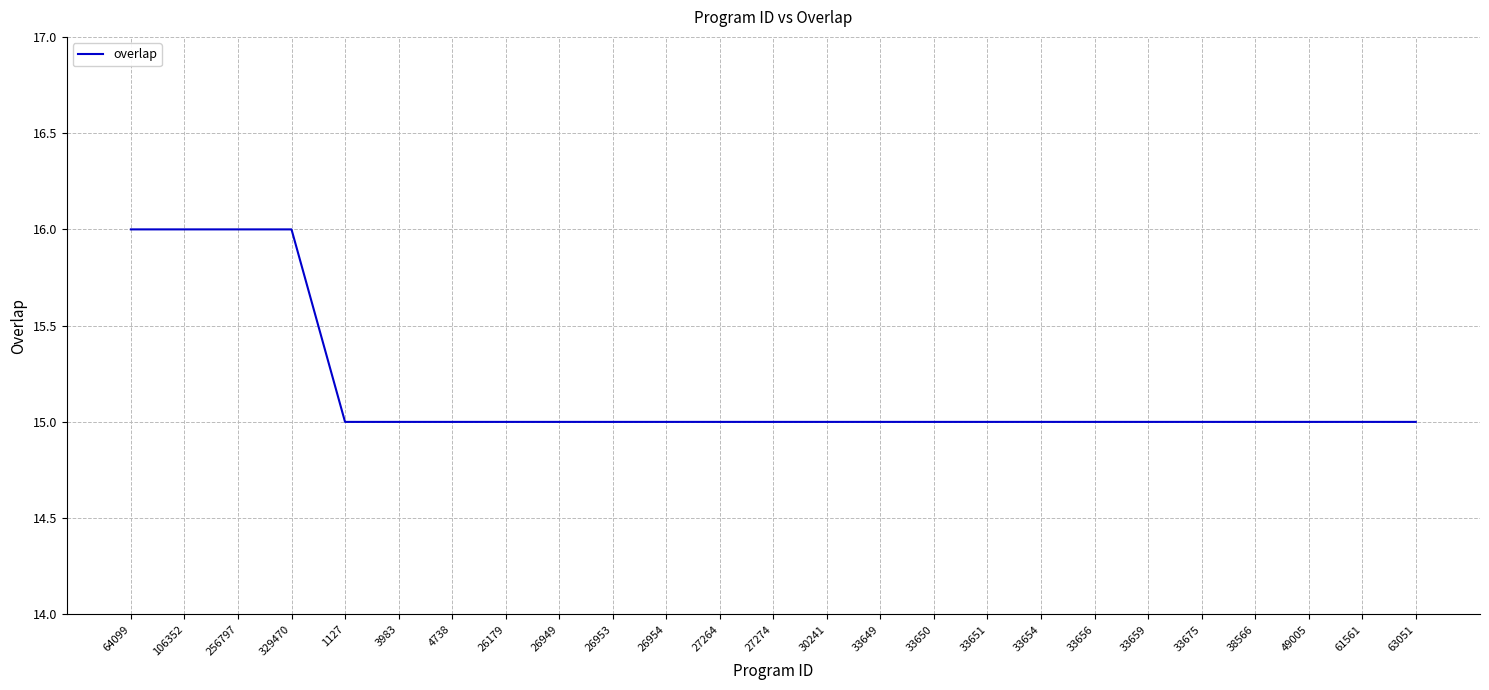

What is the sum of all values?

379